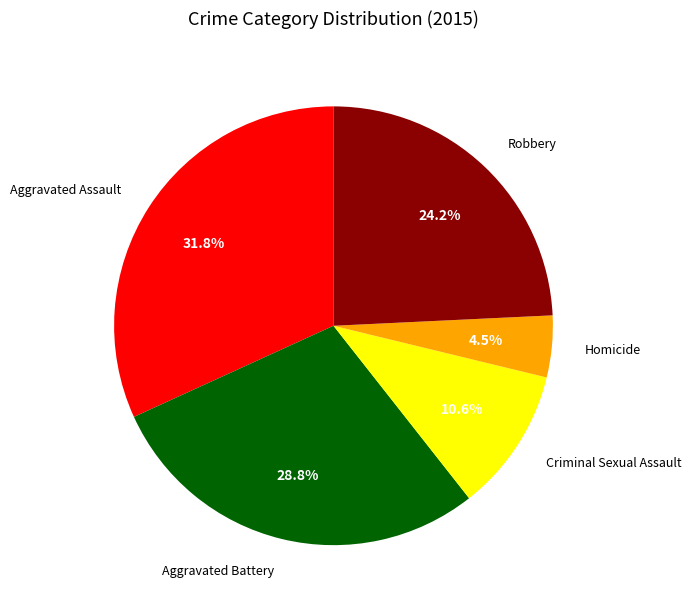

Between Criminal Sexual Assault and Aggravated Assault, which is larger?

Aggravated Assault